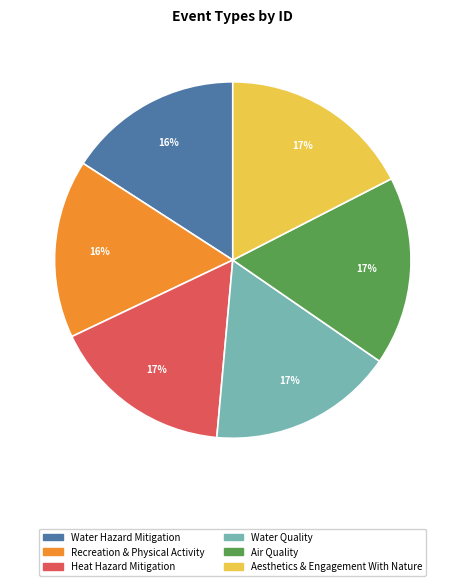

To the nearest percent, what is the difference between the Water Hazard Mitigation and Heat Hazard Mitigation slice percentages?

1%